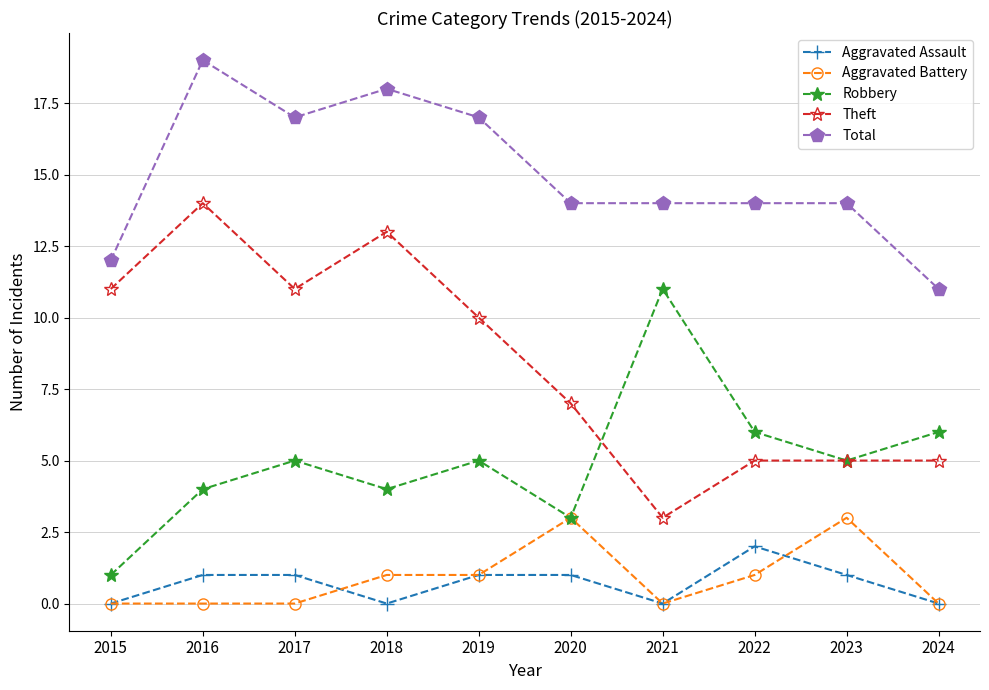

What is the difference between the Theft values at 2019 and 2020?

3